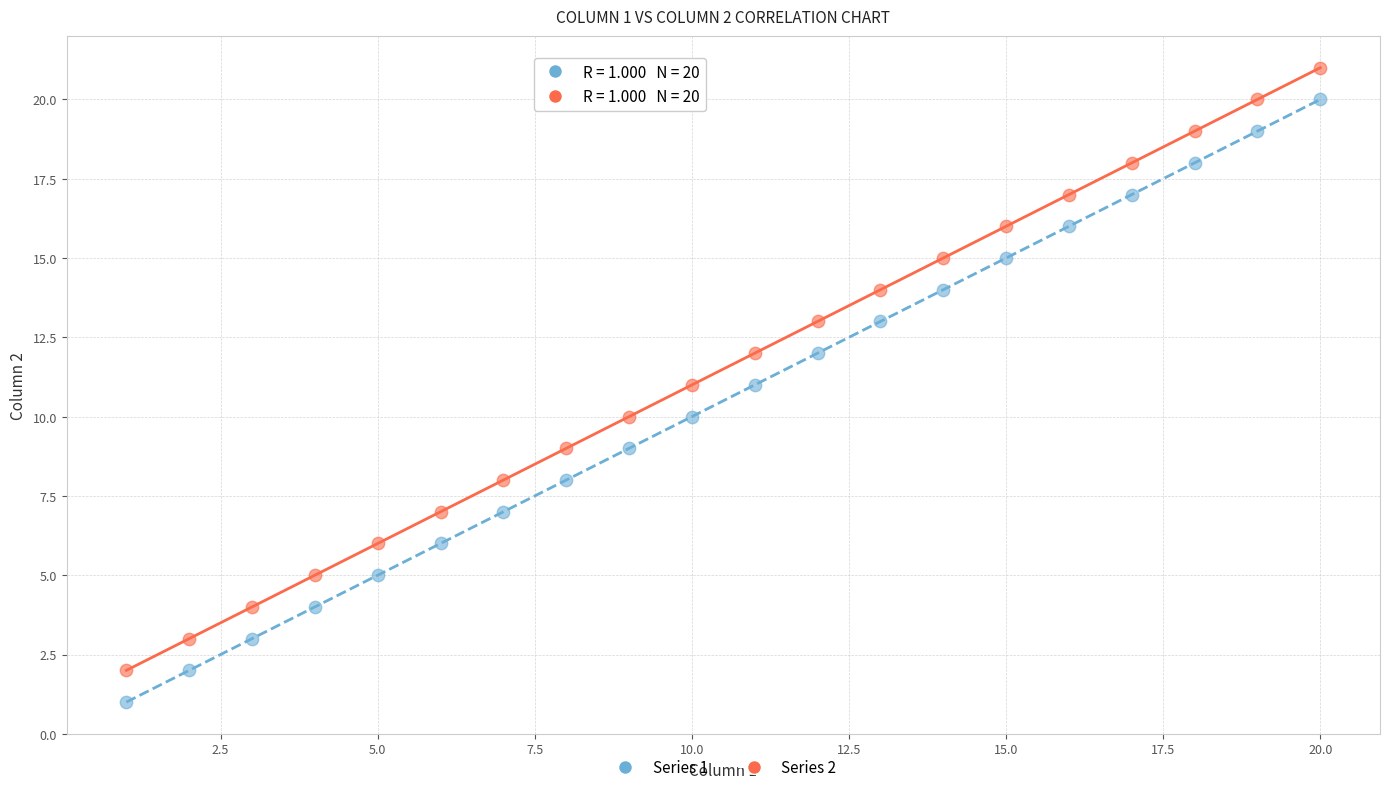

Across all data points, what is the range of Y values (max minus min)?

20